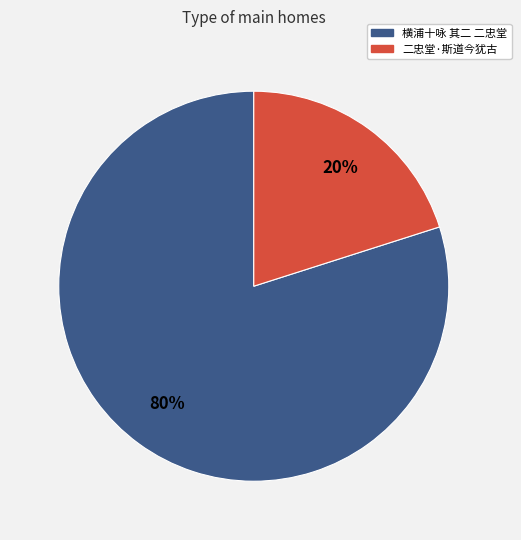

True or false: 横浦十咏 其二 二忠堂 accounts for 91% of the total.

False